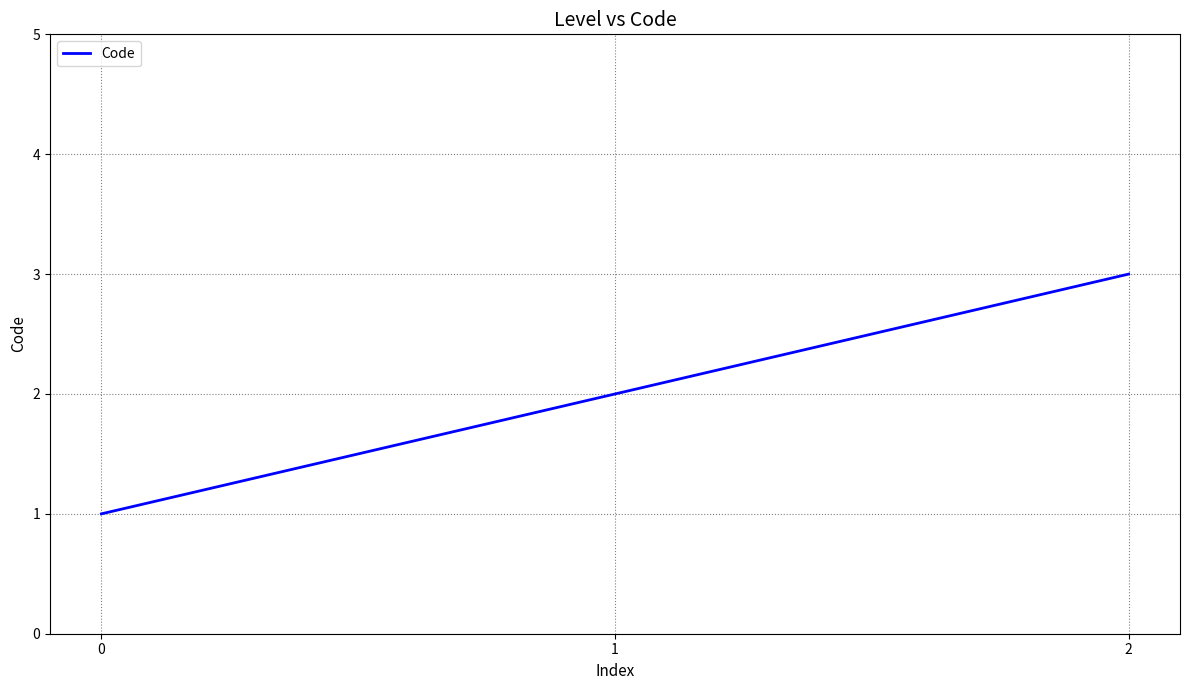

Read the value at 1.

2